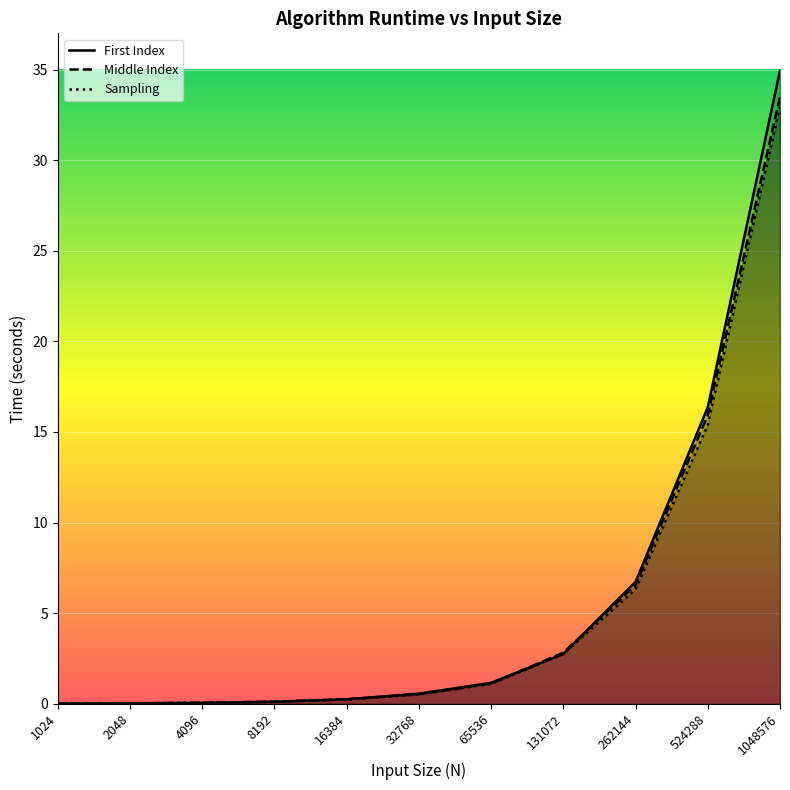

Reading left to right, what are all the values shown in this chart?

First Index: 0.0	0.0	0.1	0.1	0.2	0.6	1.2	2.7	6.7	16.4	34.9
Middle Index: 0.0	0.0	0.1	0.1	0.2	0.5	1.1	2.8	6.5	15.9	33.5
Sampling: 0.0	0.0	0.1	0.1	0.2	0.5	1.1	2.7	6.3	15.4	32.9